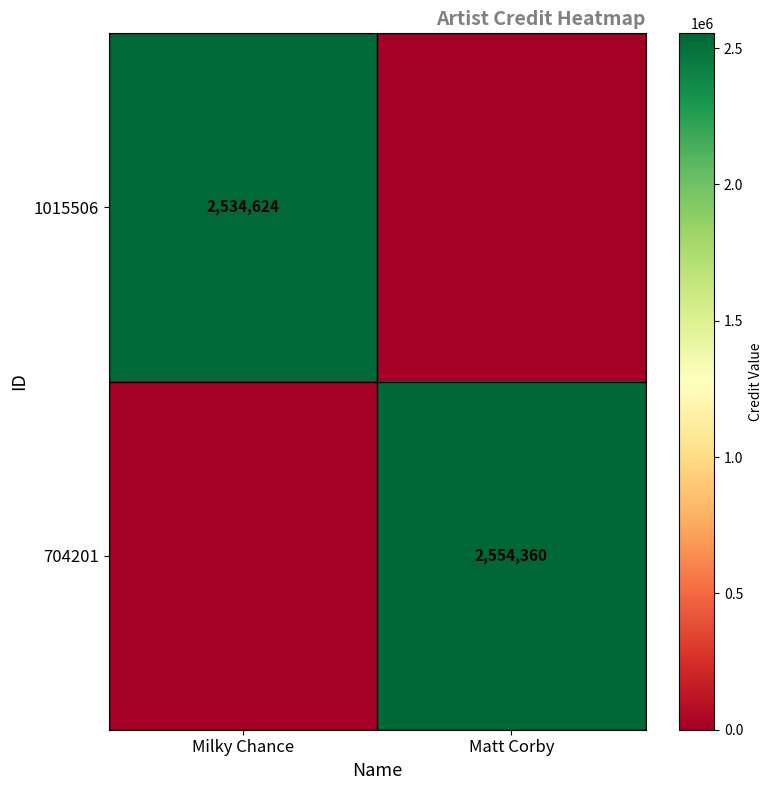

True or false: 704201 has a value of 2554360 at Matt Corby.

True